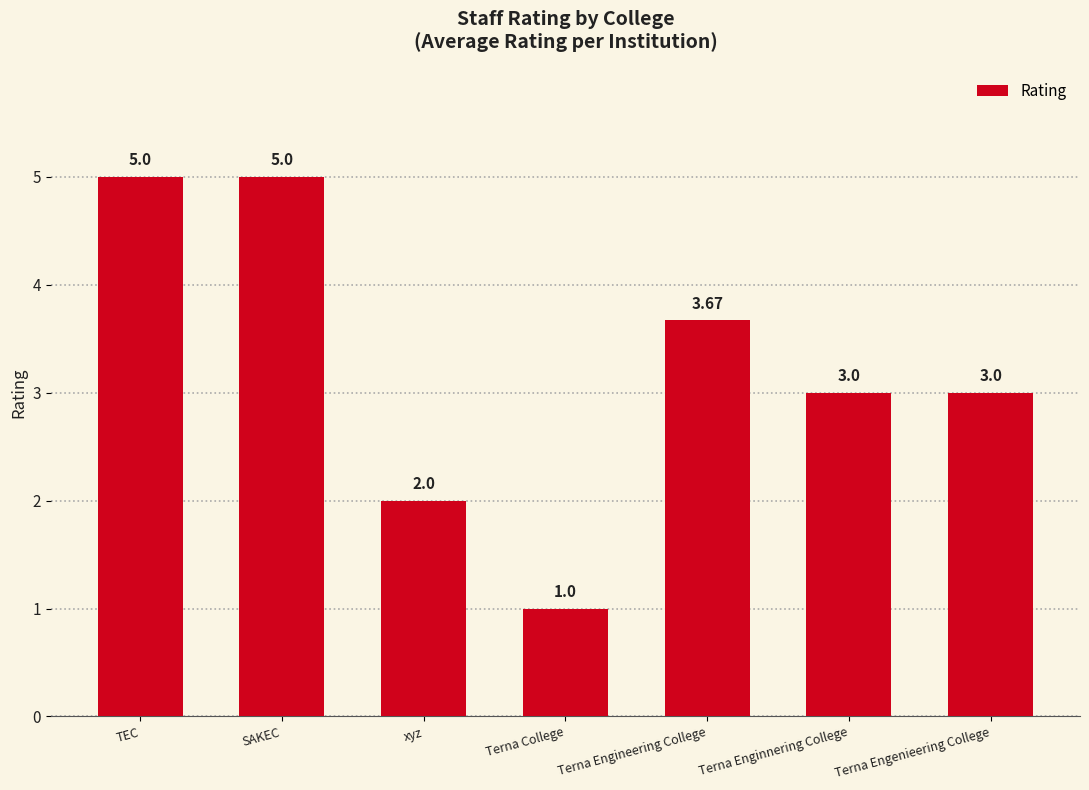

What is the sum of the values at TEC and Terna Enginnering College?

8.0